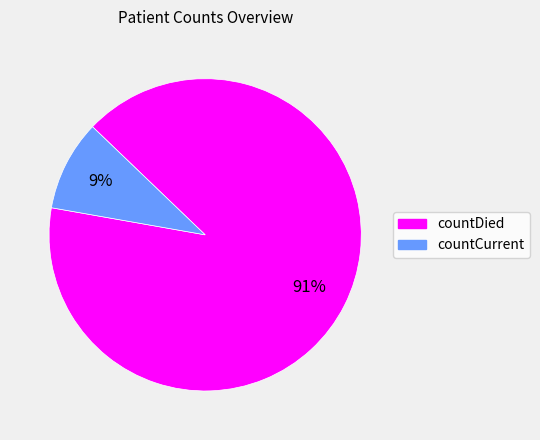

Do countDied and countCurrent together represent more than half of the pie?

Yes